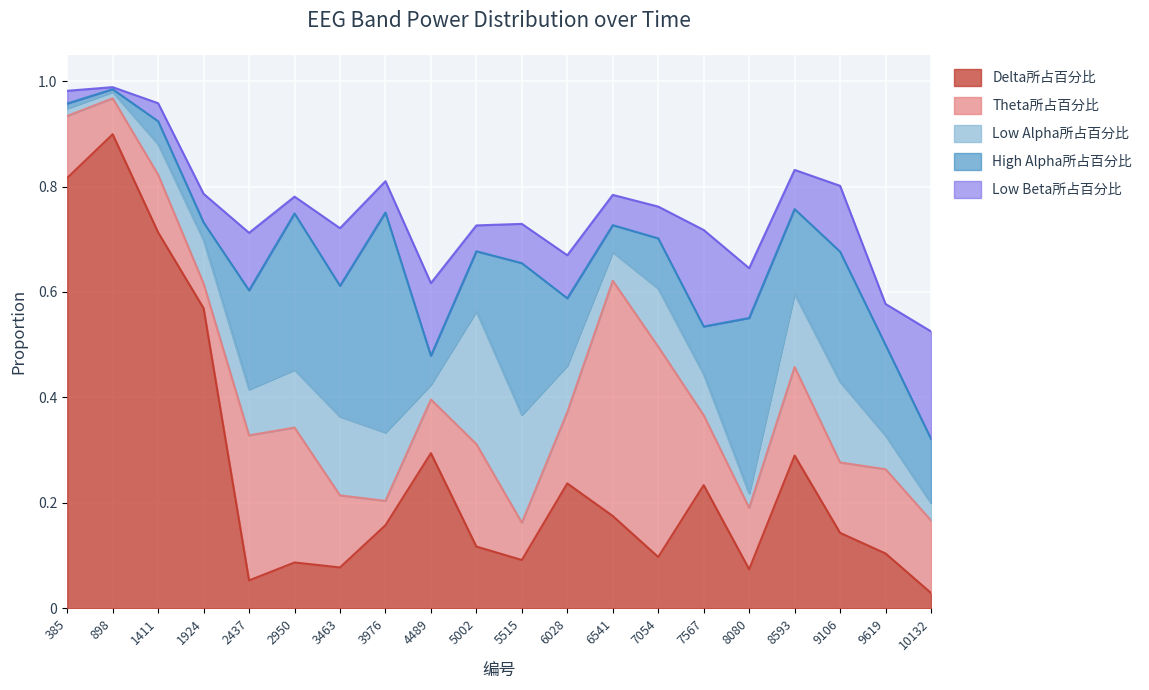

Between 385 and 10132, which series saw the biggest shift?

Delta所占百分比